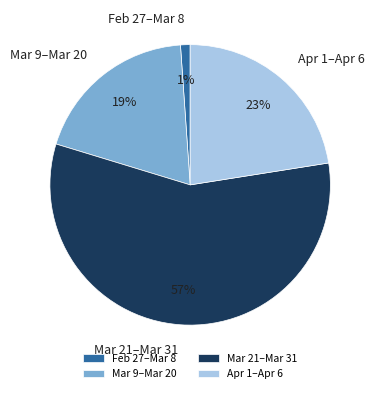

How many segments does this pie chart have?

4